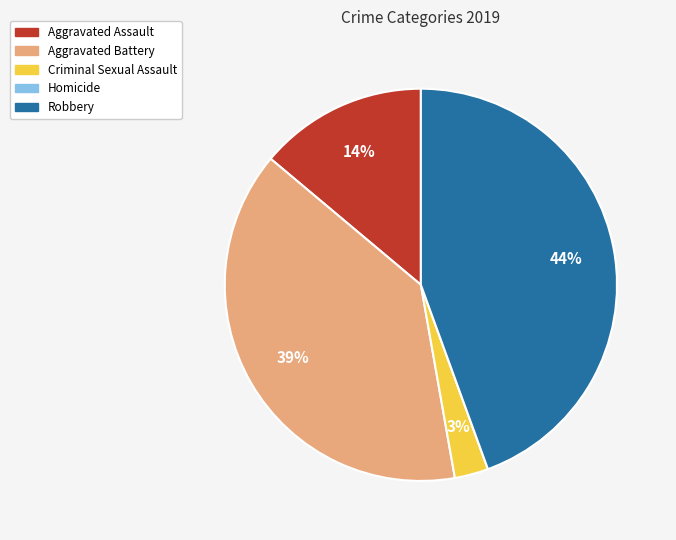

The Criminal Sexual Assault slice represents 3% of the pie. True or false?

True